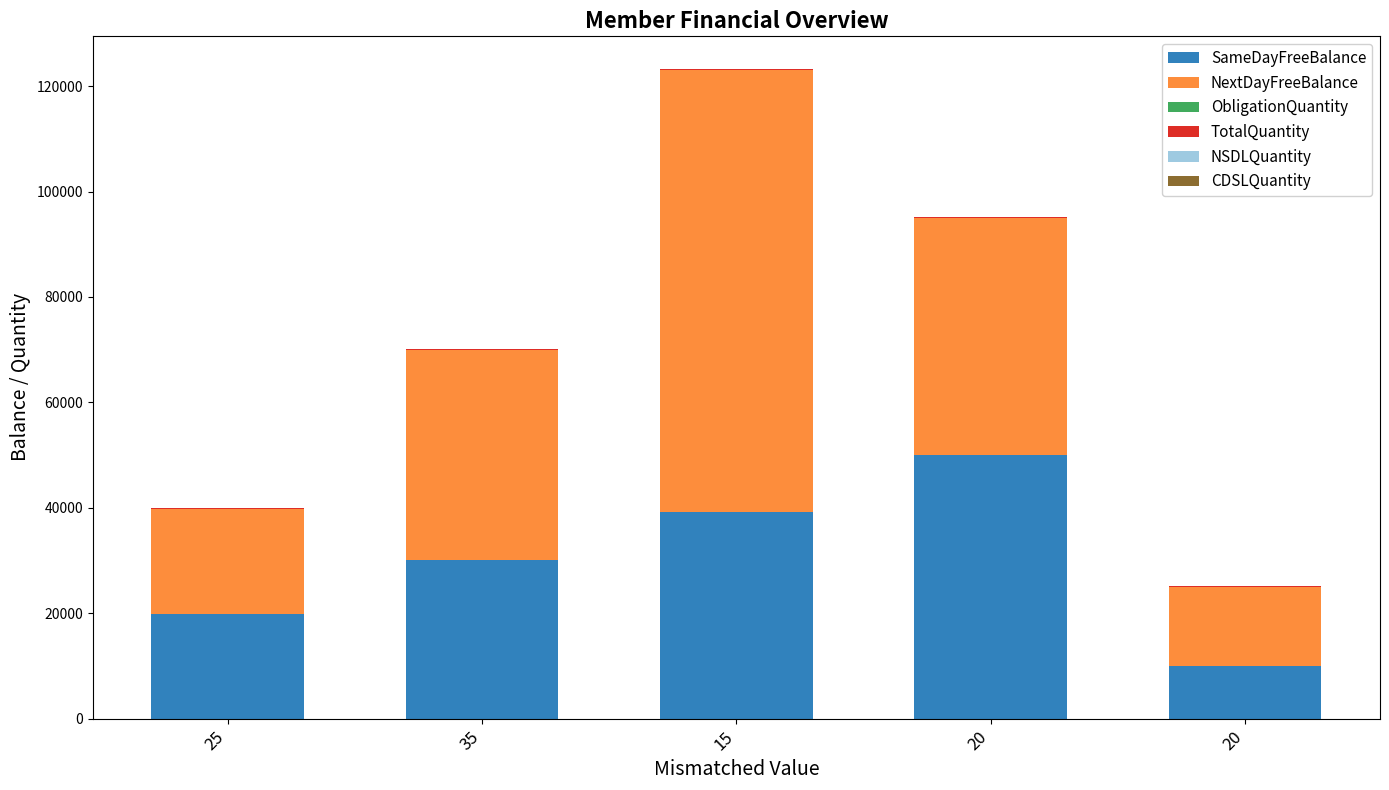

Which has a higher value, 15 or 20?

15